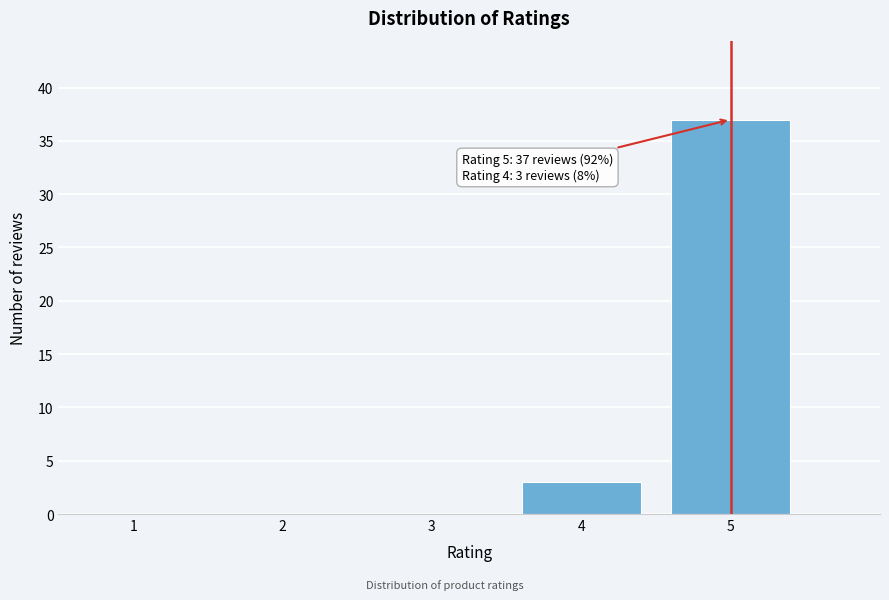

Reading left to right, what are all the values shown in this chart?

1=0	2=0	3=0	4=3	5=37